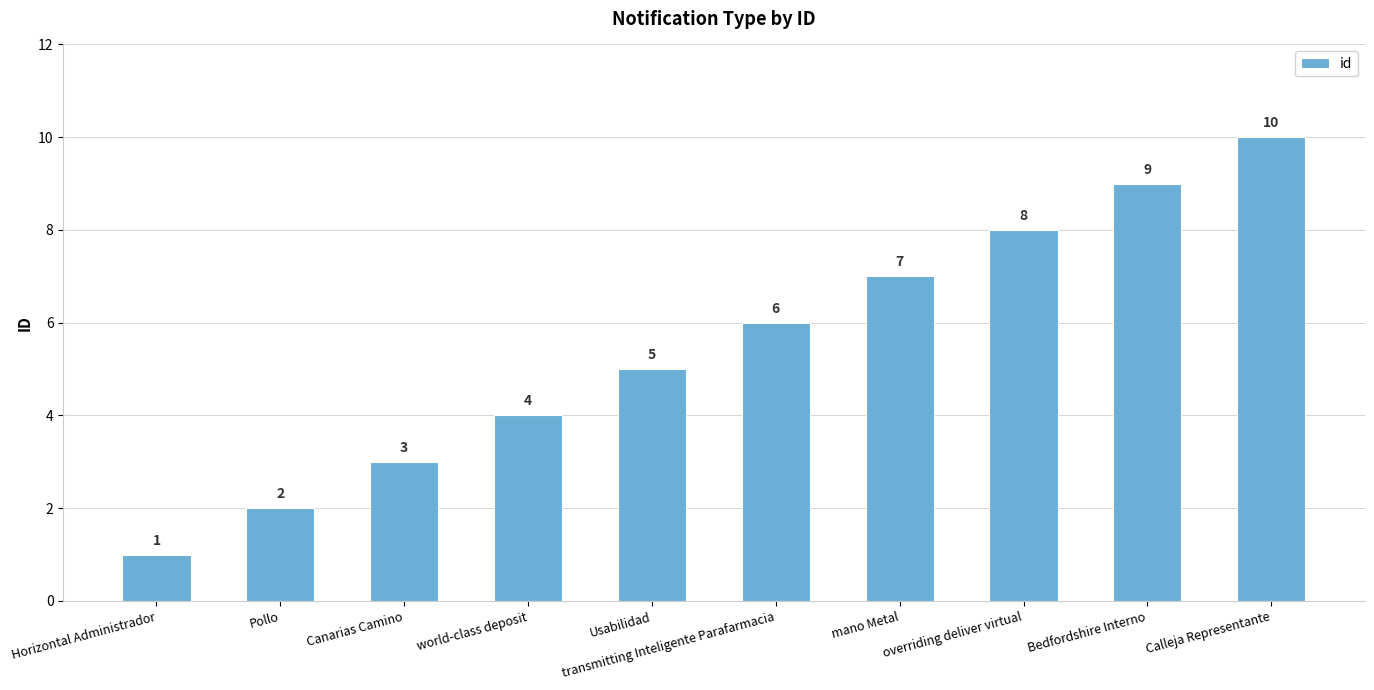

Reading left to right, list all the values displayed in this chart.

1	2	3	4	5	6	7	8	9	10